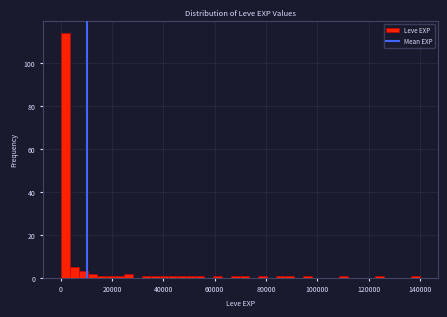

Around what value on the x-axis is the tallest bar? Give the approximate position of its centre, as read against the axis.

2000